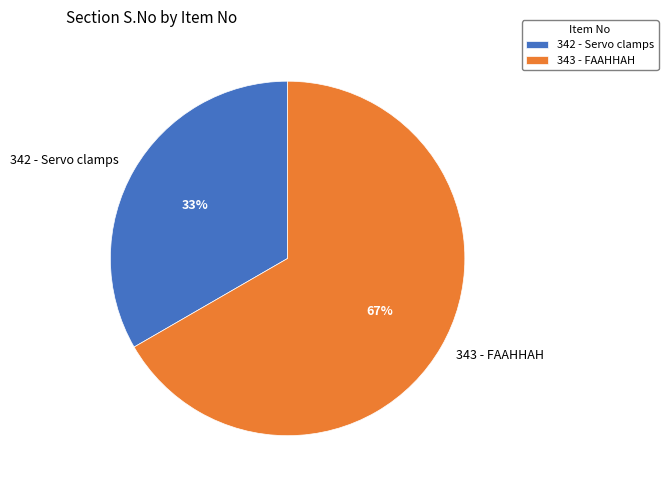

To the nearest percent, what is the combined percentage of 343 - FAAHHAH and 342 - Servo clamps?

100%